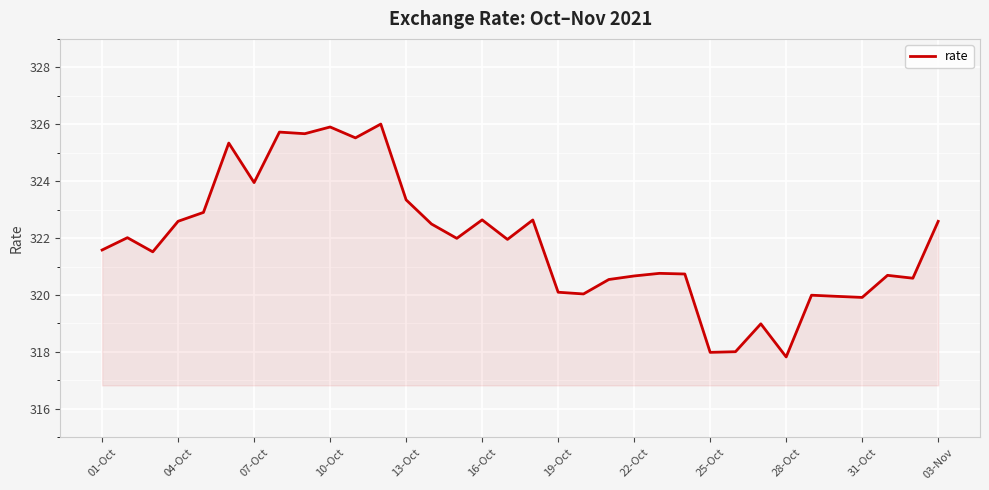

What is the difference between the maximum and minimum values?

8.2